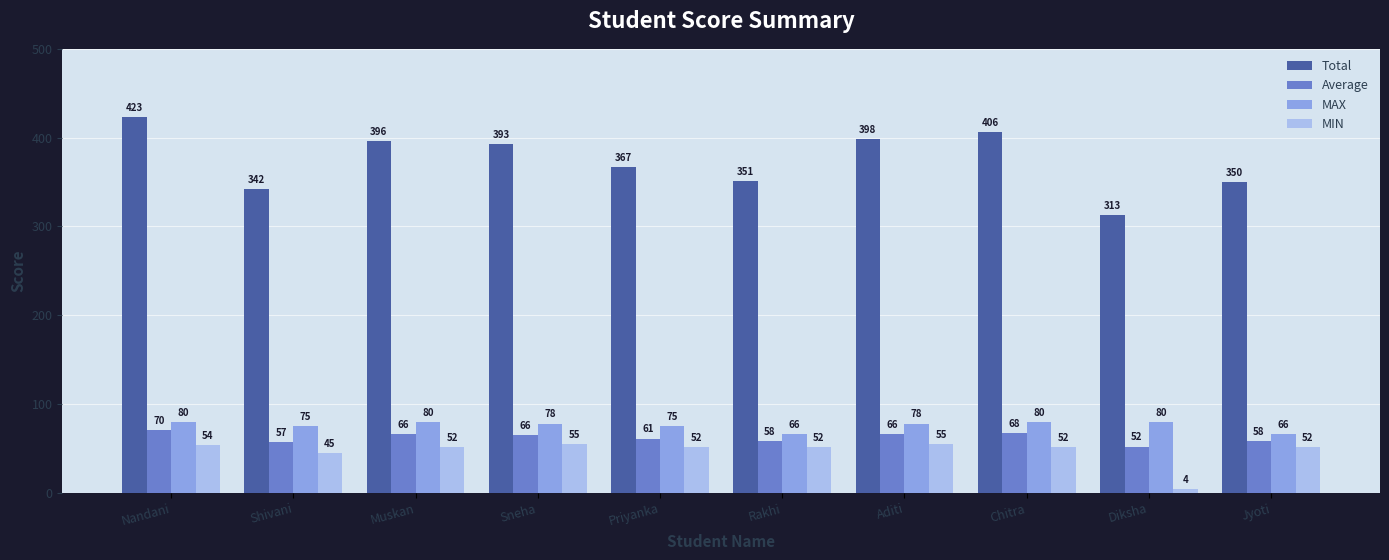

Between Nandani and Muskan, which series saw the biggest shift?

Total